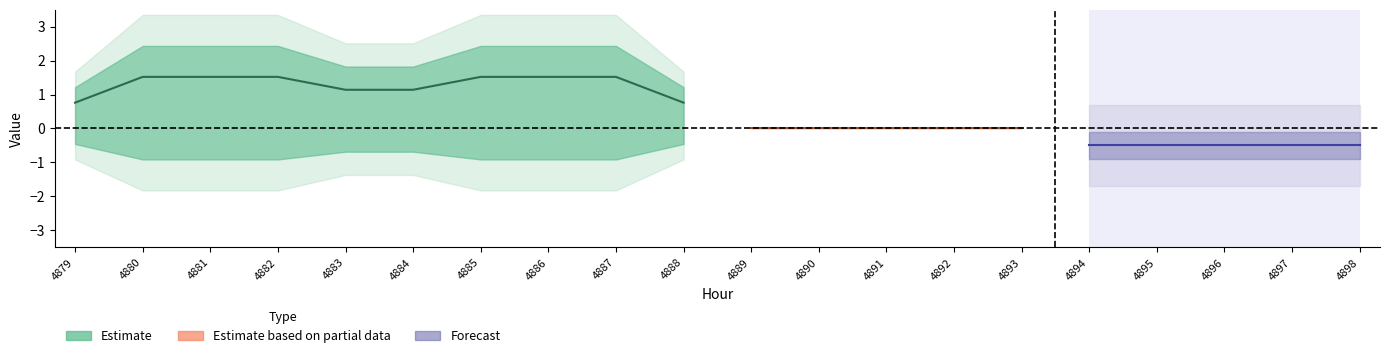

Is the value of 5 at 4887 greater than the value of 2 at 4885?

No